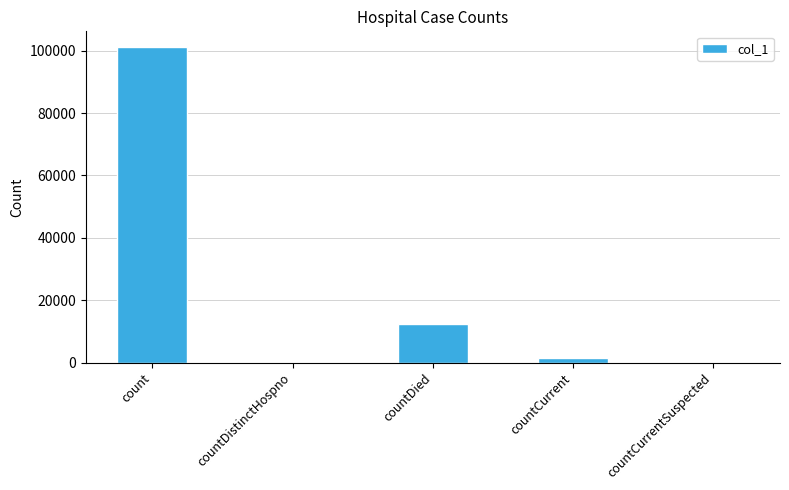

What is the maximum value shown in the chart?

101172